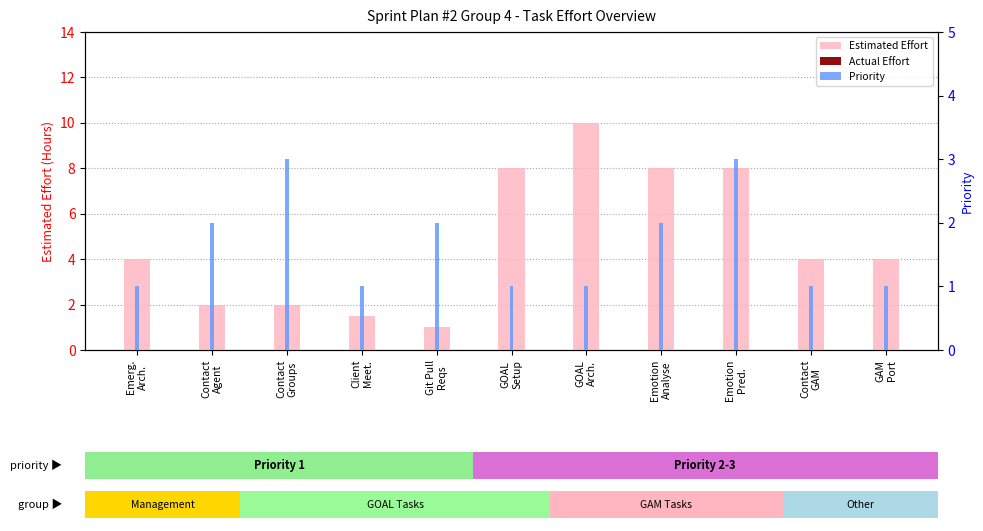

What position from the right is Client
Meet.?

8